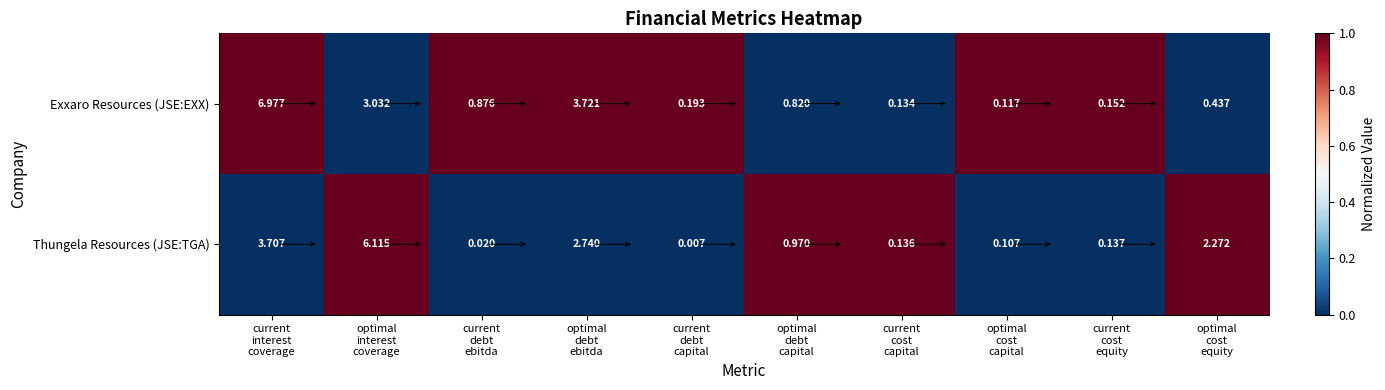

Which series has the largest total across all categories?

Exxaro Resources (JSE:EXX)